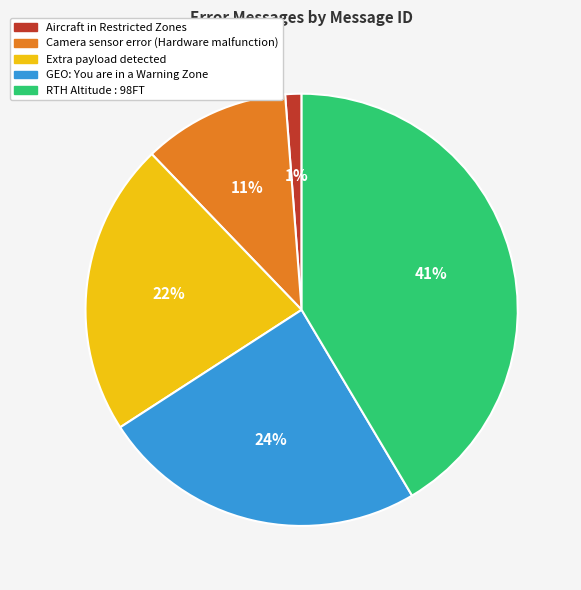

What is the smallest slice in the pie chart?

Aircraft in Restricted Zones